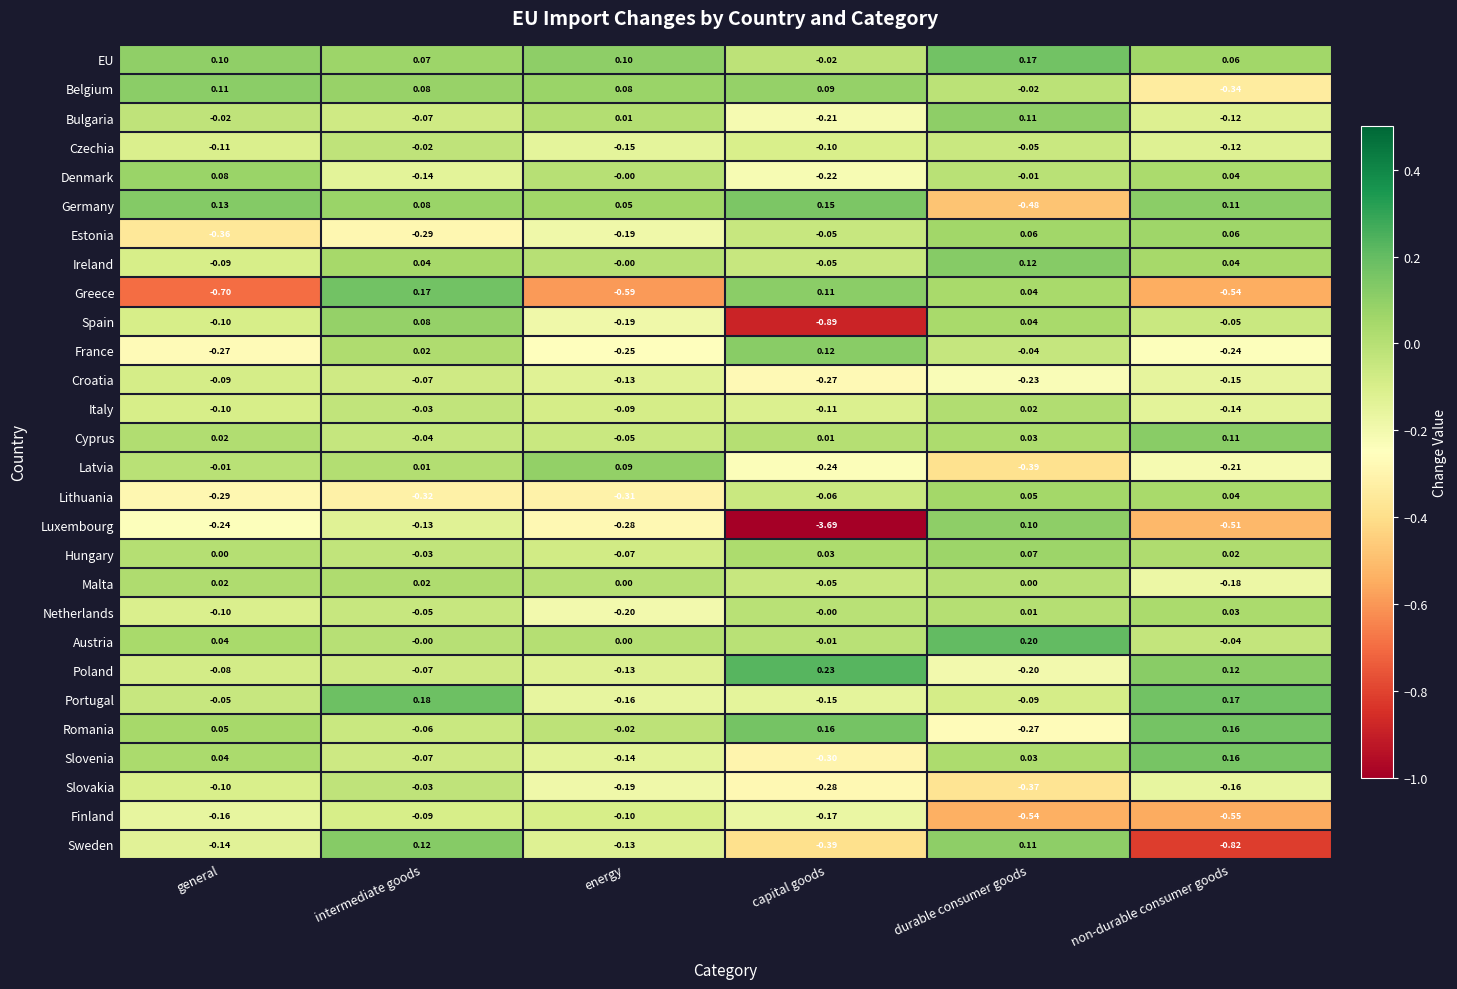

Where does the Portugal series first go above 0?

intermediate goods